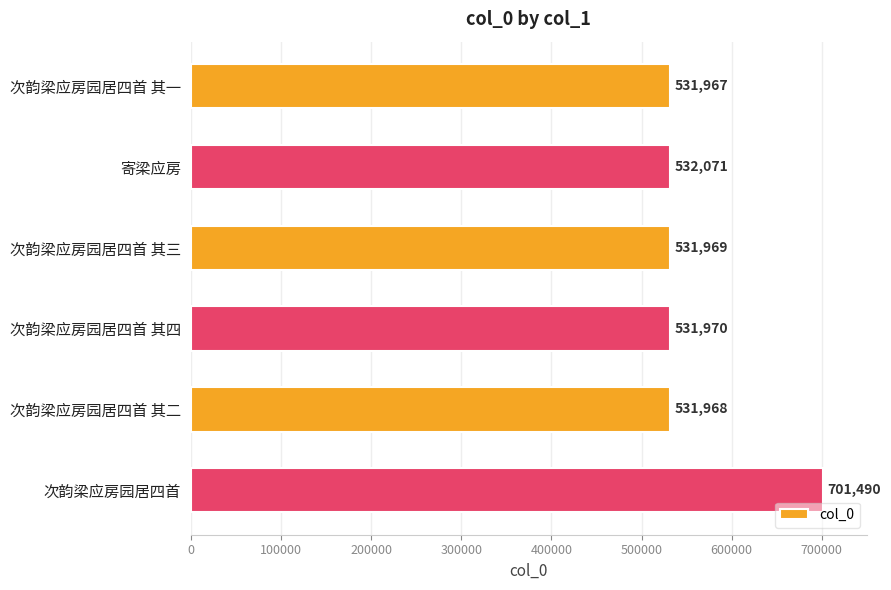

List the labels in order of value, smallest first.

次韵梁应房园居四首 其一, 次韵梁应房园居四首 其二, 次韵梁应房园居四首 其三, 次韵梁应房园居四首 其四, 寄梁应房, 次韵梁应房园居四首